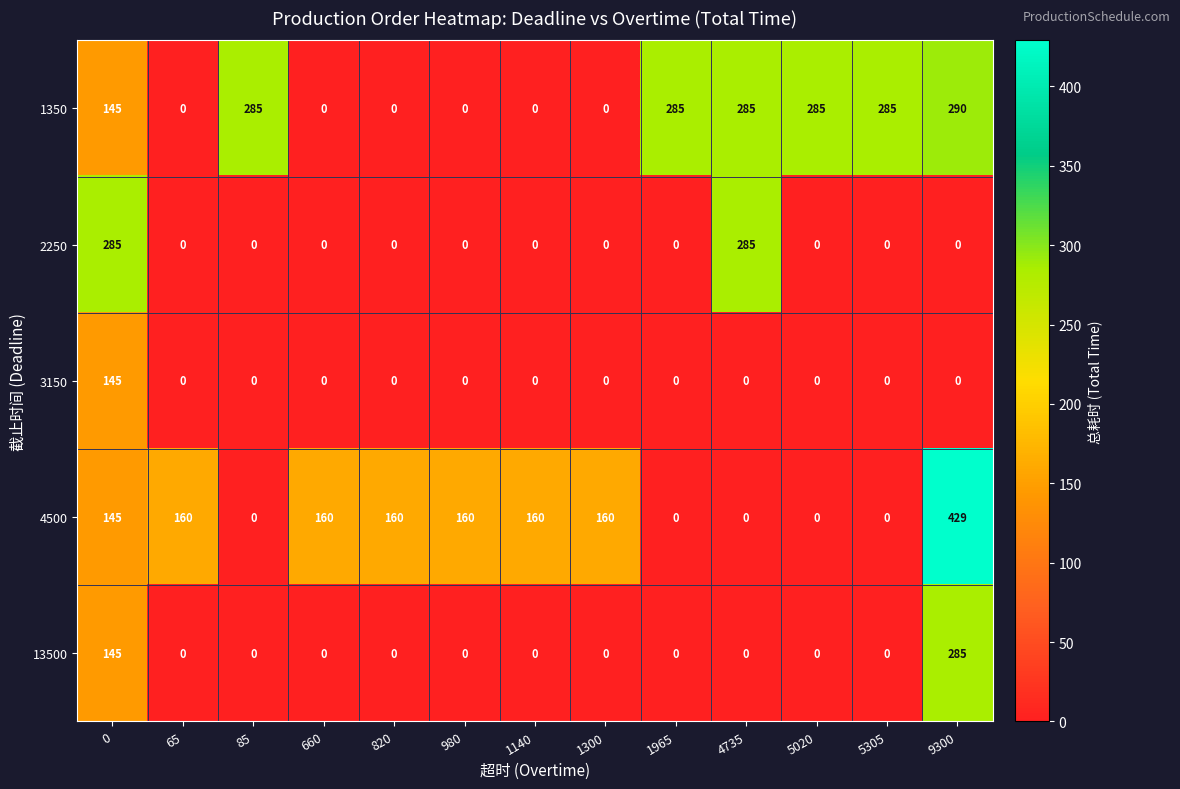

How many series are shown in this chart?

5